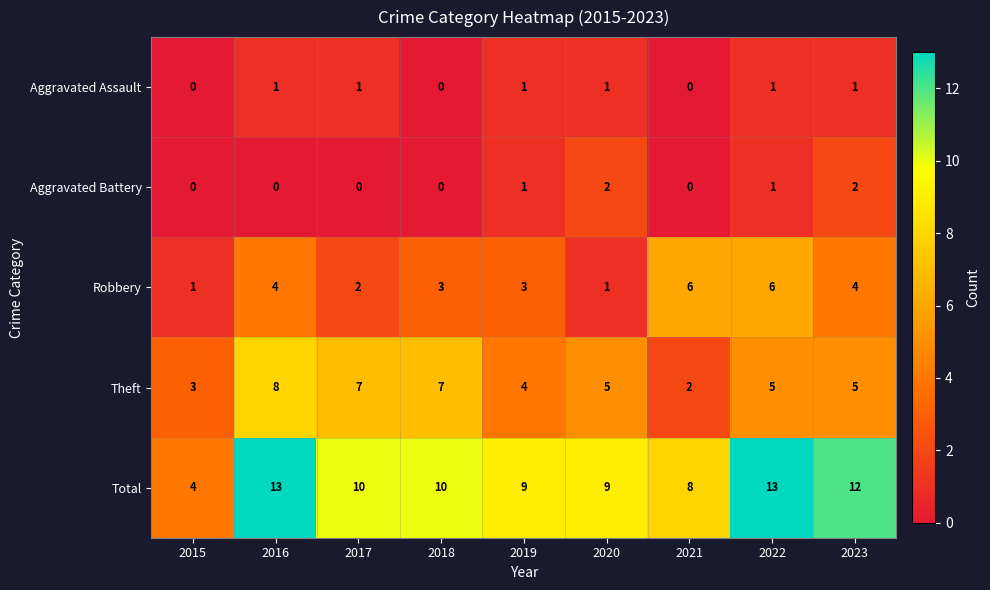

True or false: Total has a value of 21 at 2016.

False